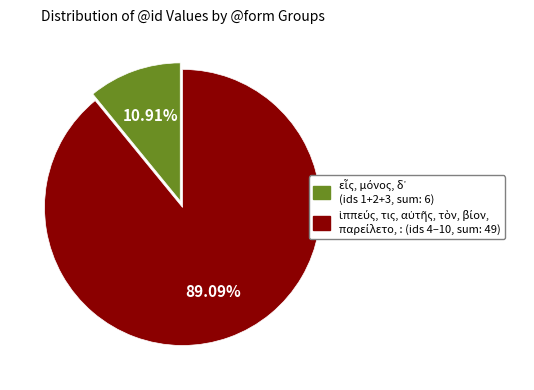

Count the number of slices in the pie.

2